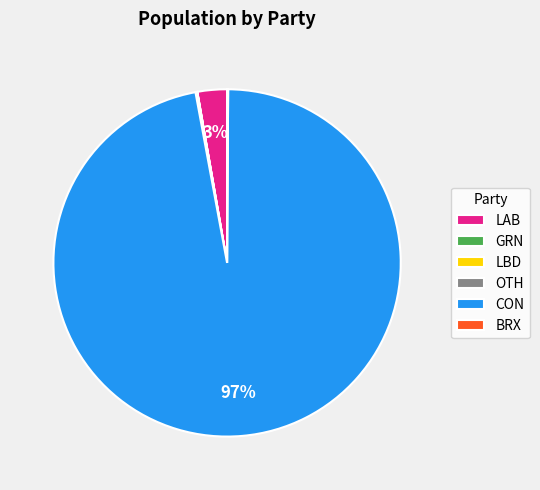

True or false: LAB accounts for 3% of the total.

True